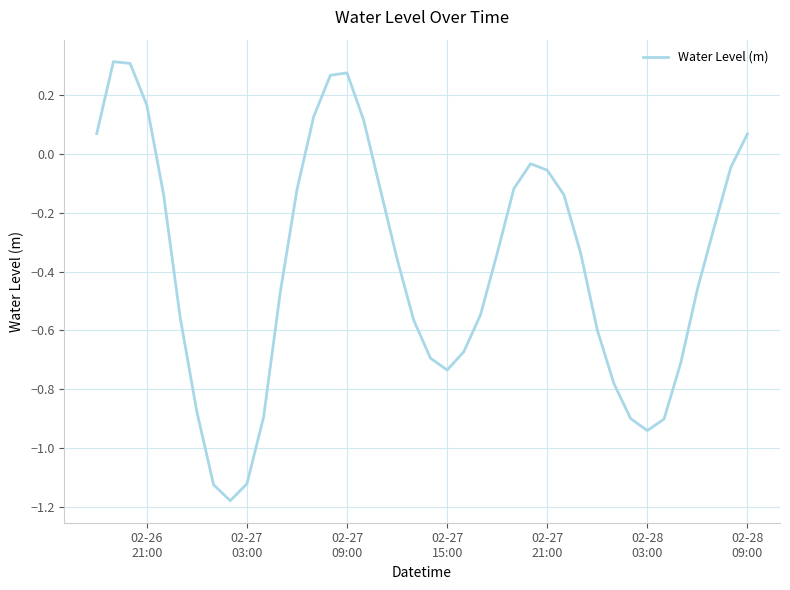

What is the difference between the maximum and minimum values?

1.5